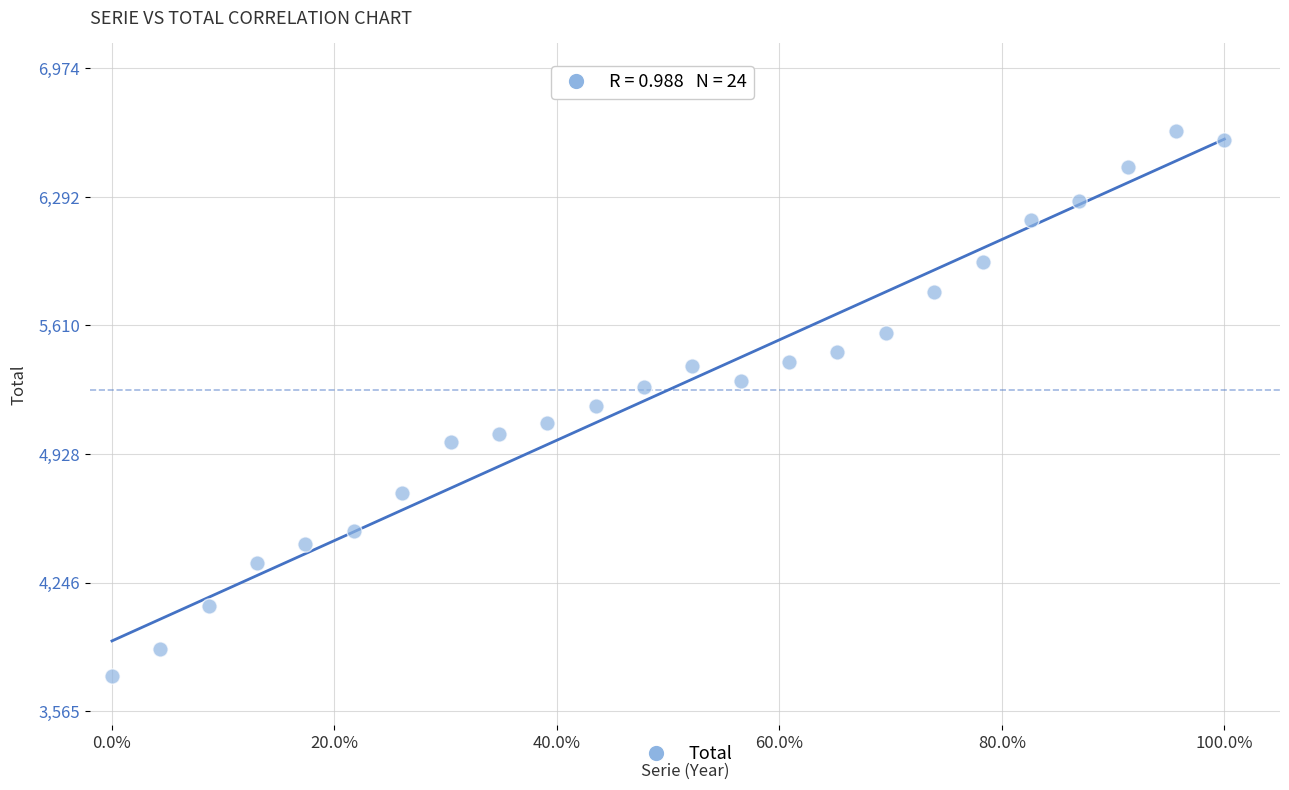

What is the range of X values (max minus min)?

1.0